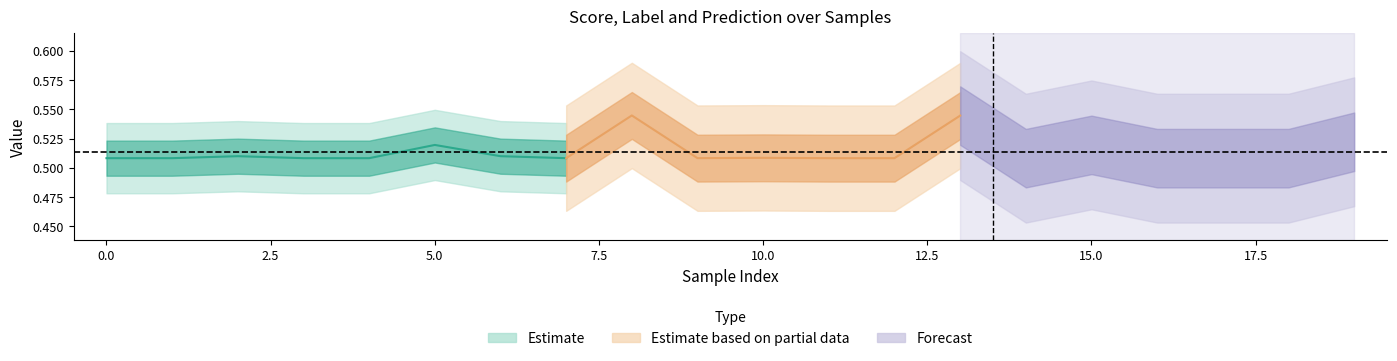

What is the average value of the score series?

0.5